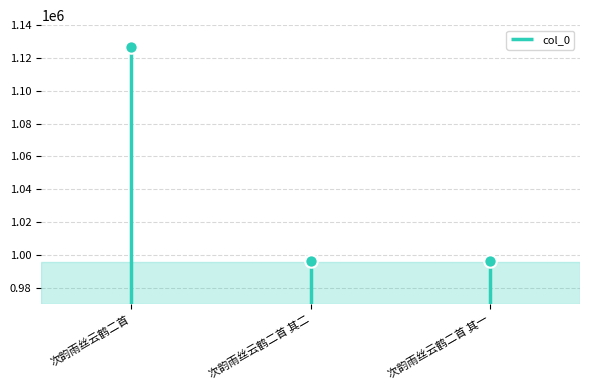

What is the ratio of the value at 次韵雨丝云鹤二首 其一 to the value at 次韵雨丝云鹤二首 其二?

1.0